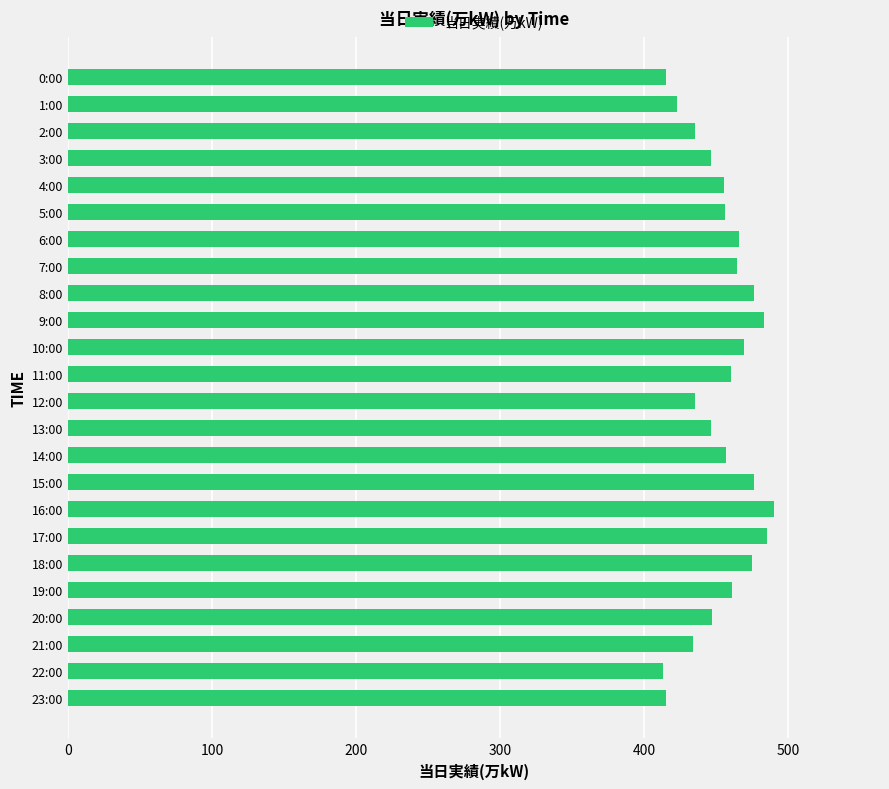

Is it true that the value at 2:00 is 165?

False